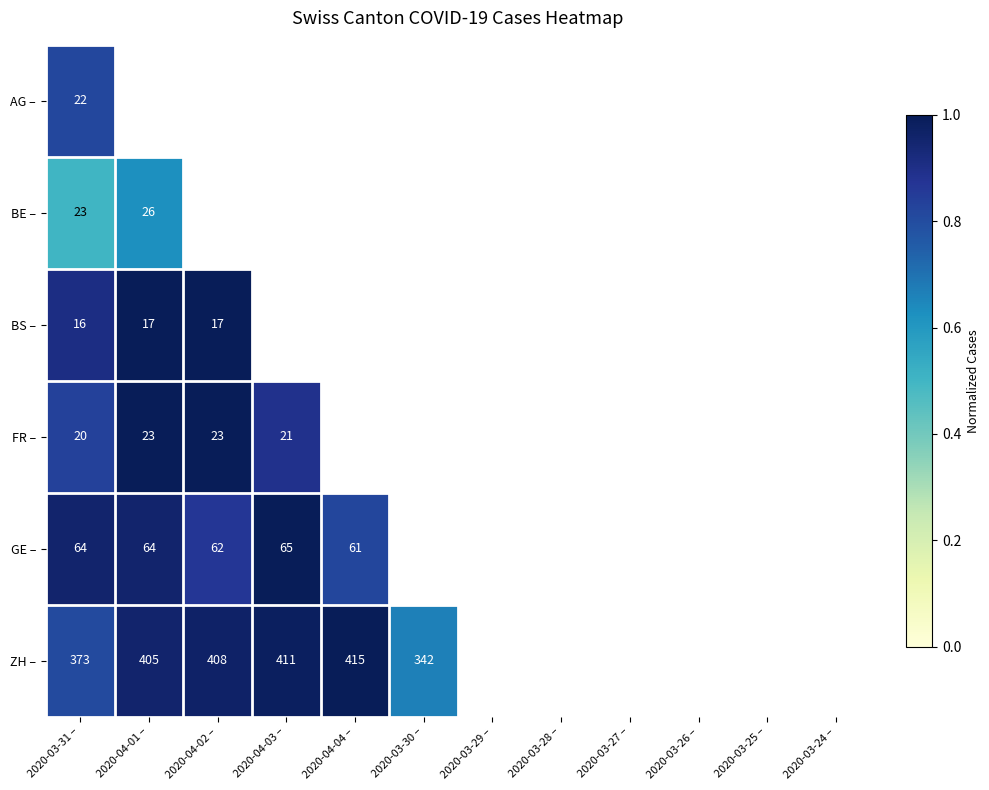

At which label does BE – reach its minimum?

2020-03-31 –